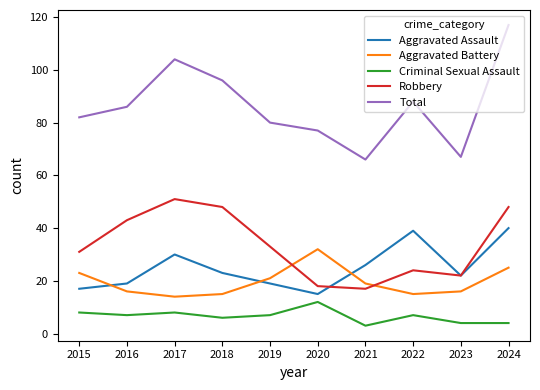

True or false: Aggravated Battery and Aggravated Assault cross at least once.

True